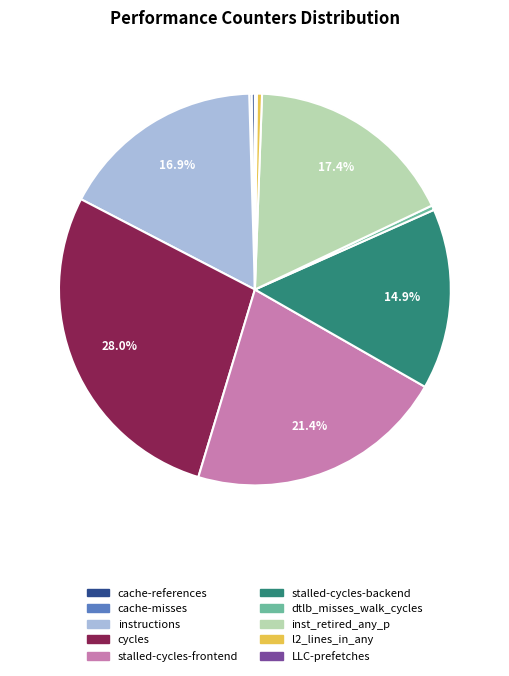

To the nearest percent, what is the difference between the largest and smallest slice percentages?

28%